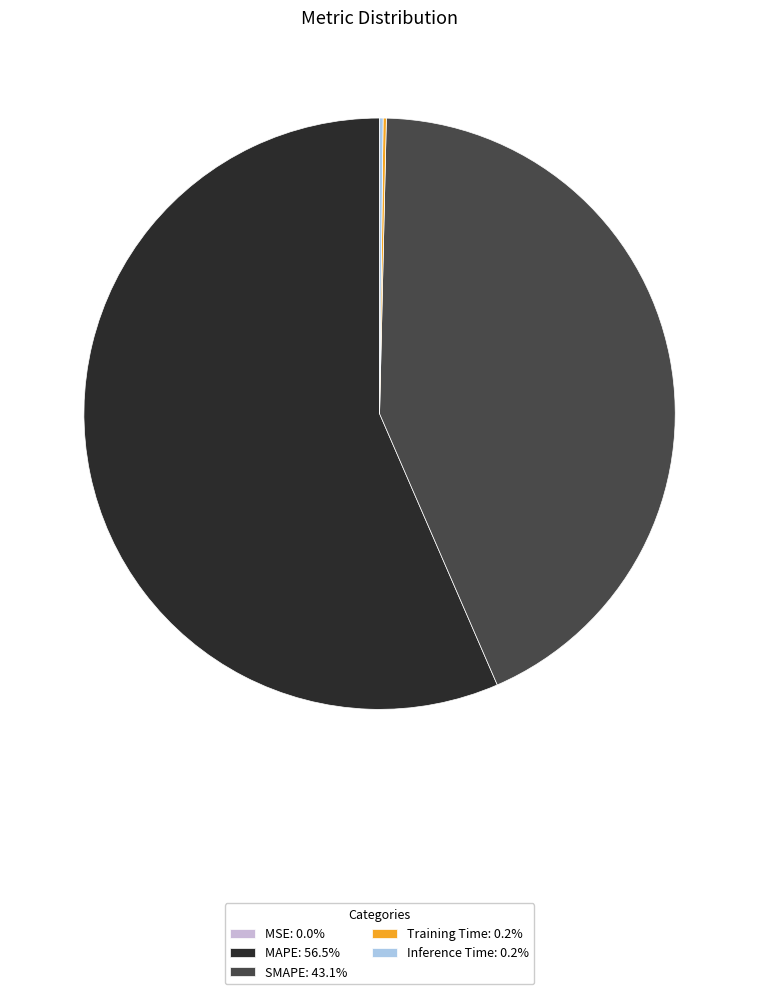

Is the sum of MAPE: 56.5% and SMAPE: 43.1% greater than half?

Yes